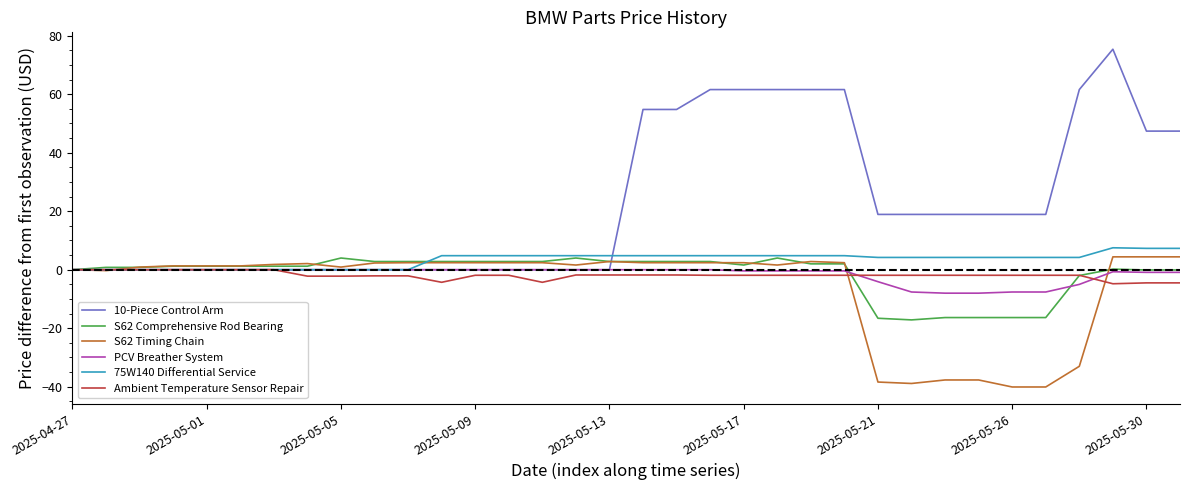

Which series has the widest spread of values?

10-Piece Control Arm